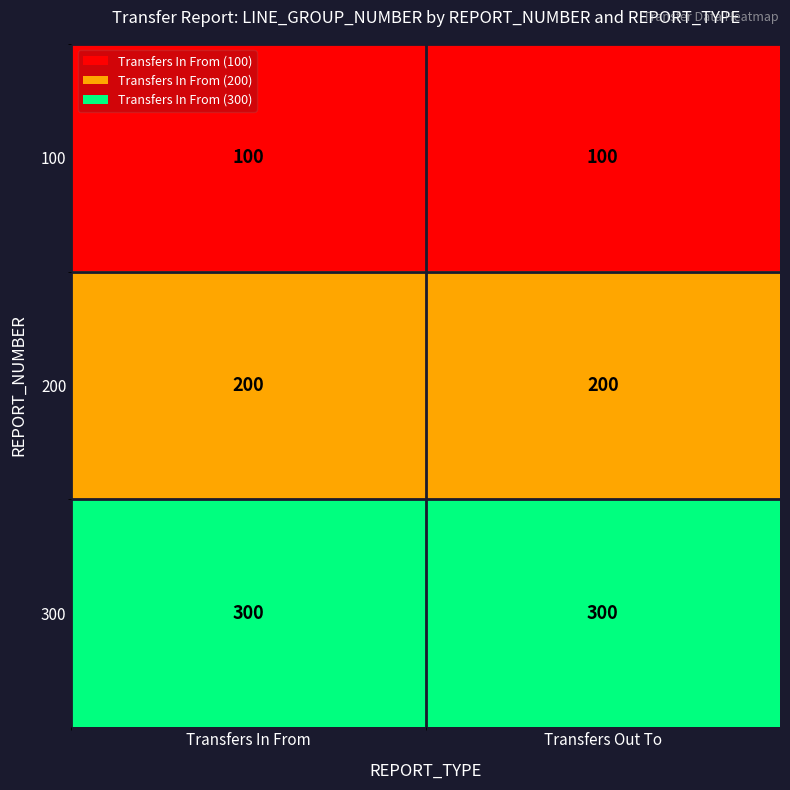

Which series has the largest total across all categories?

300